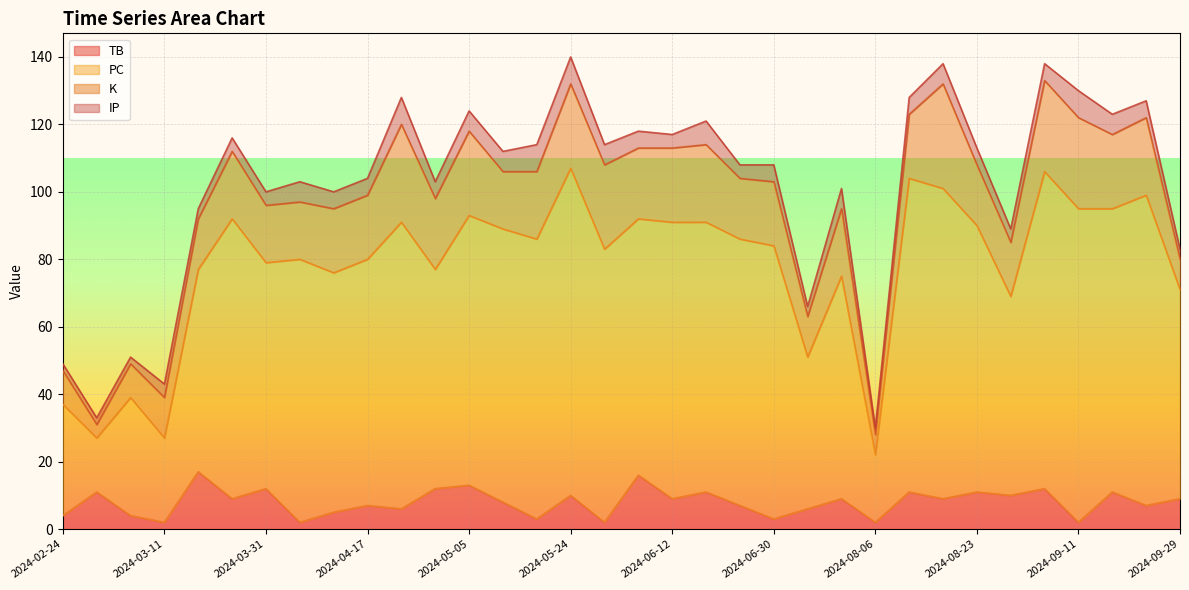

What is the maximum value for TB?

17